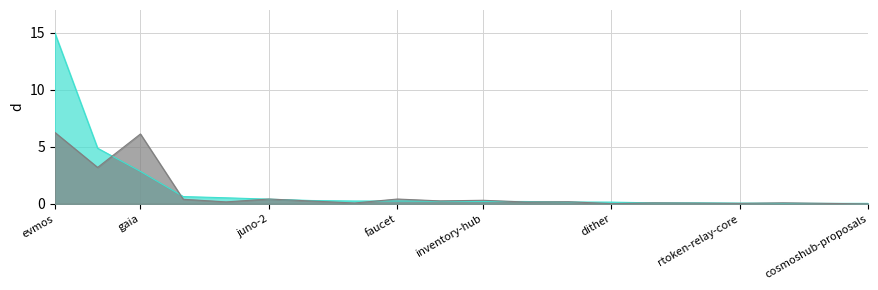

What are all the series names shown in the legend?

forks, stargazes